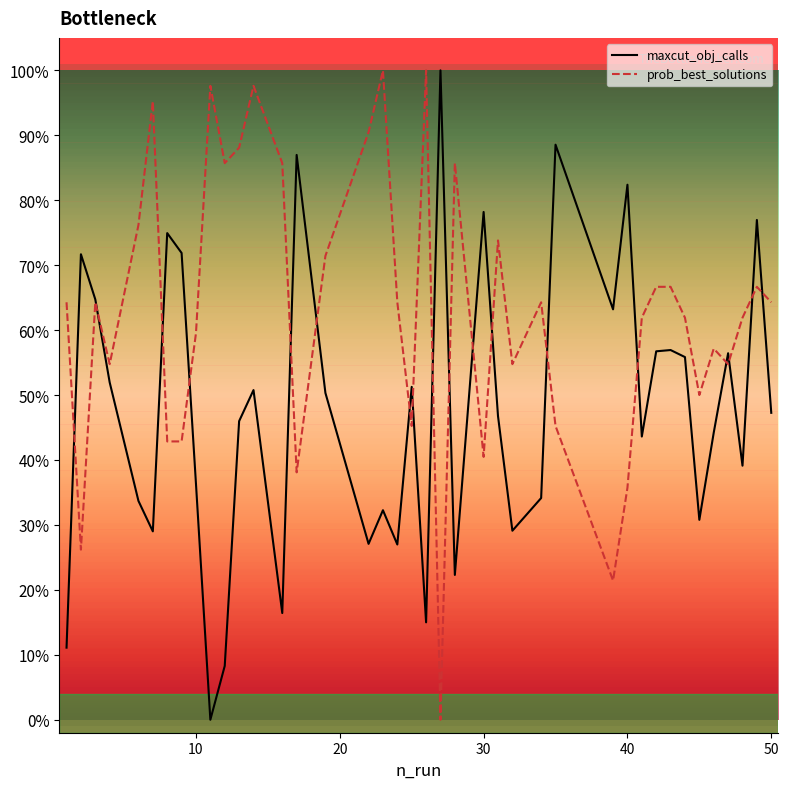

Does the chart have visible grid lines?

No